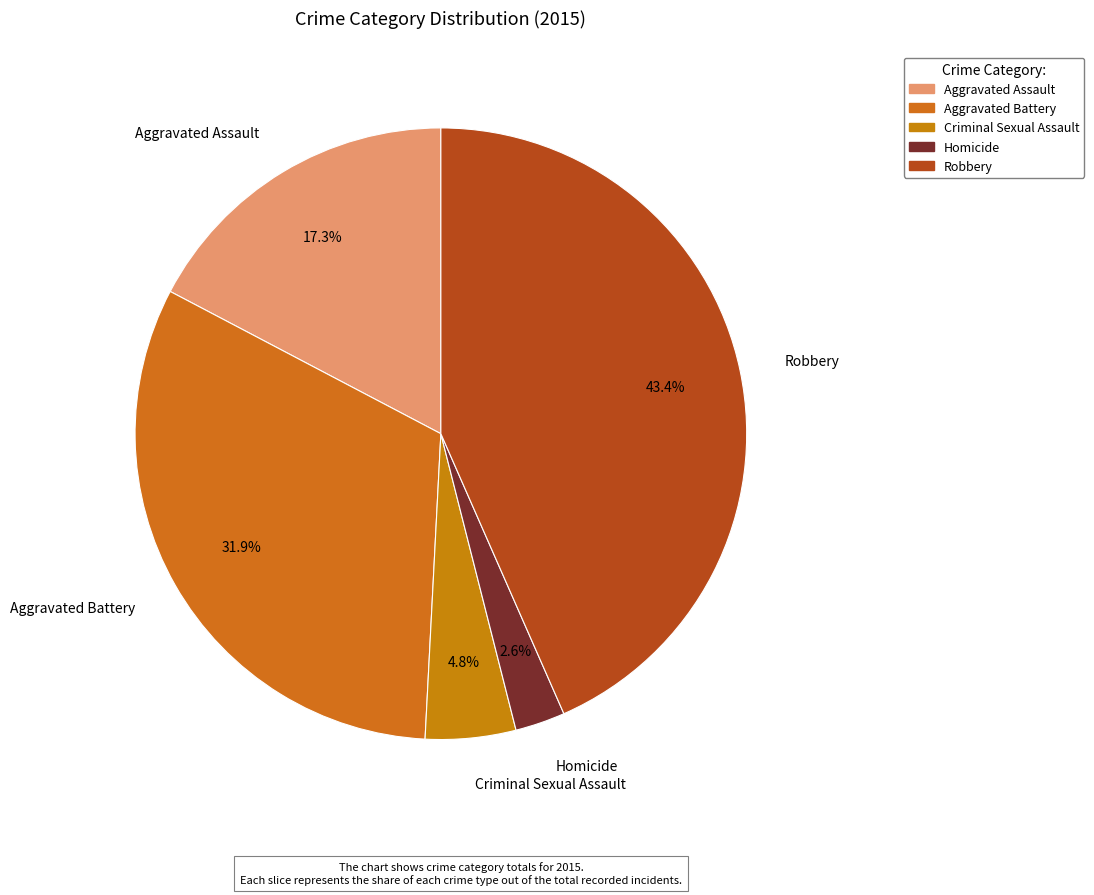

Which category has the biggest portion of the pie?

Robbery